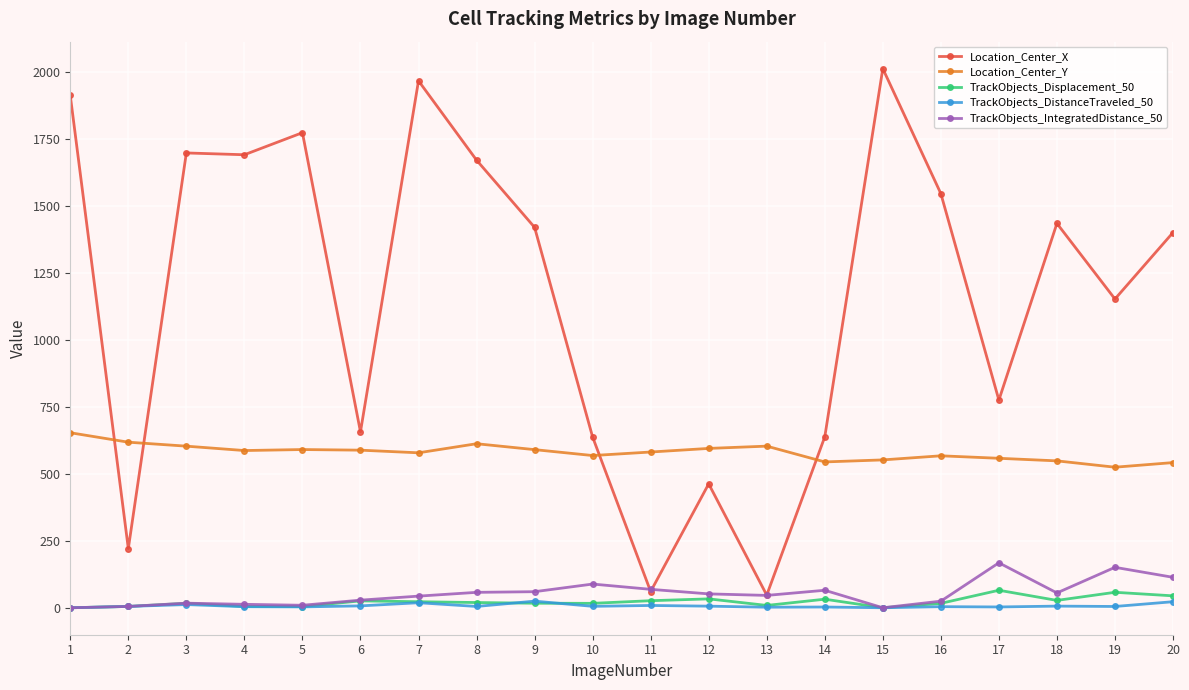

What is the sum of all Location_Center_X values?

23195.0